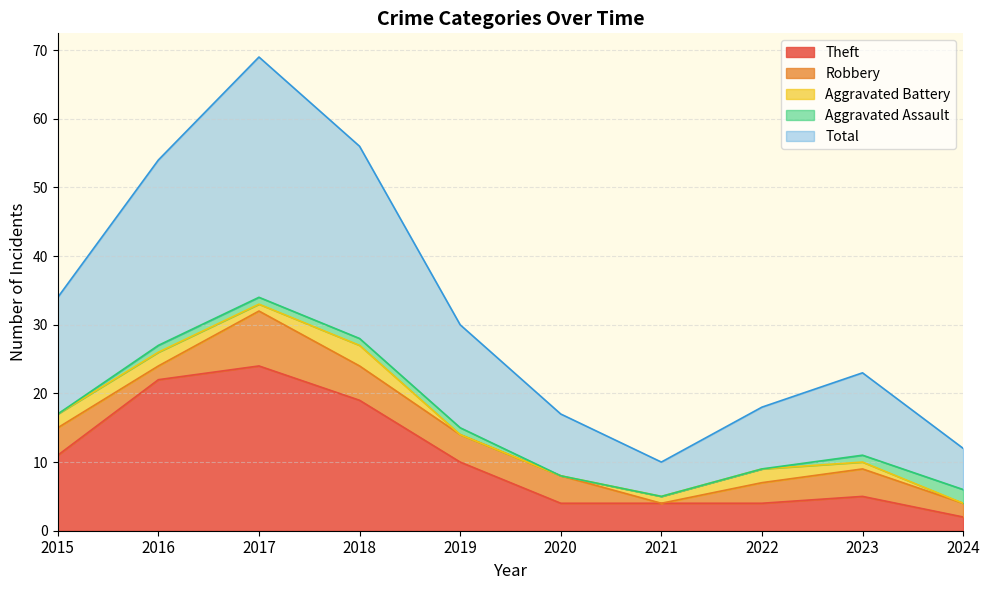

What are all the series names shown in the legend?

Theft, Robbery, Aggravated Battery, Aggravated Assault, Total